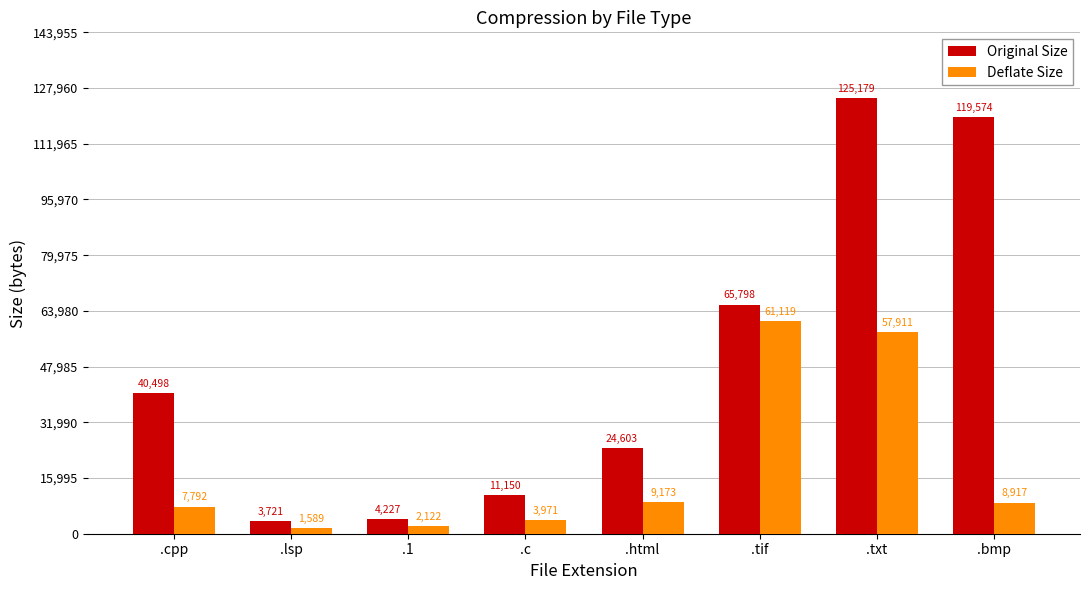

The Deflate Size series shows 1589 at .lsp. True or false?

True